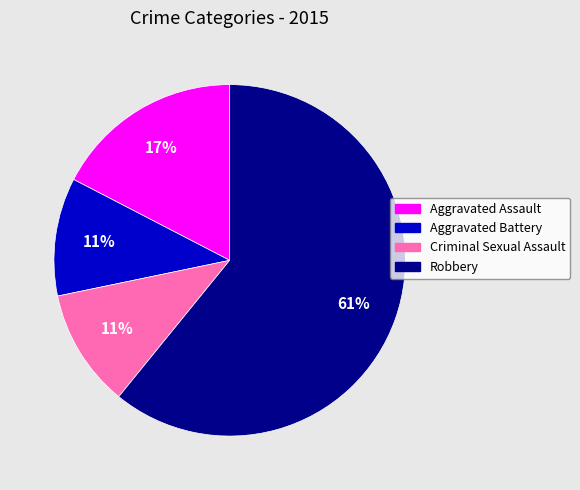

Which category has the biggest portion of the pie?

Robbery